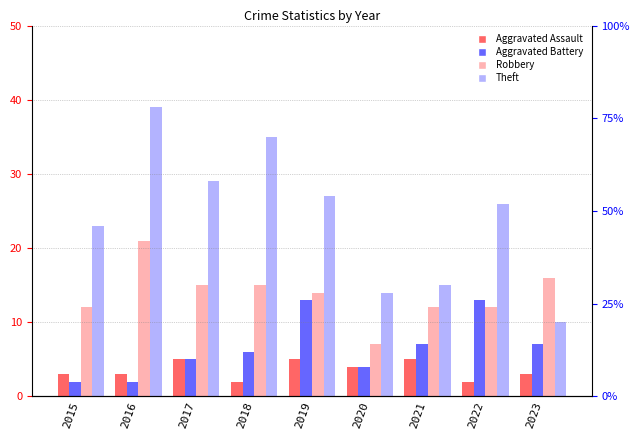

Which has a higher value, 2023 or 2022?

2023